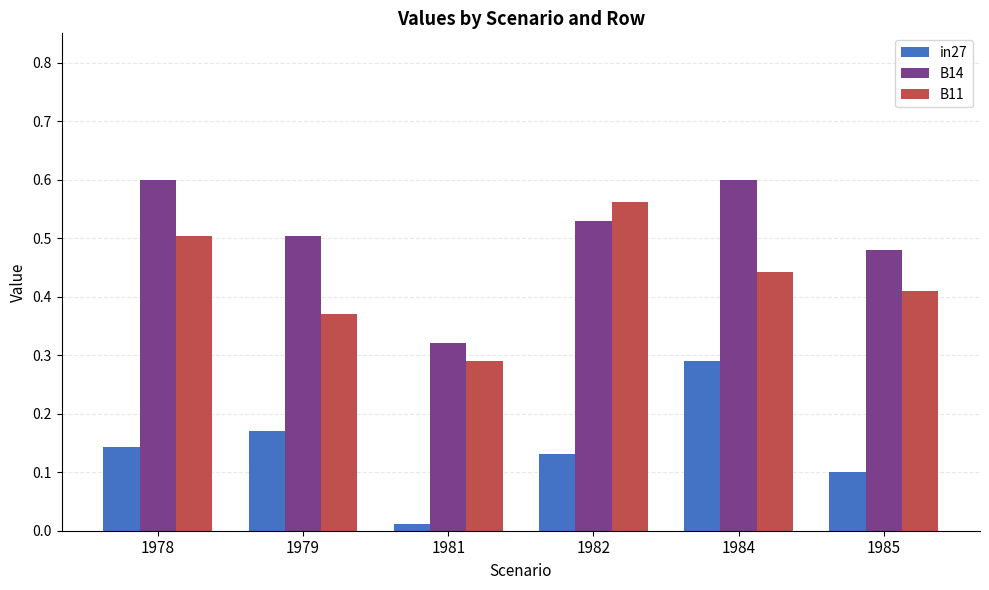

True or false: in27 has a value of 0.1 at 1978.

True